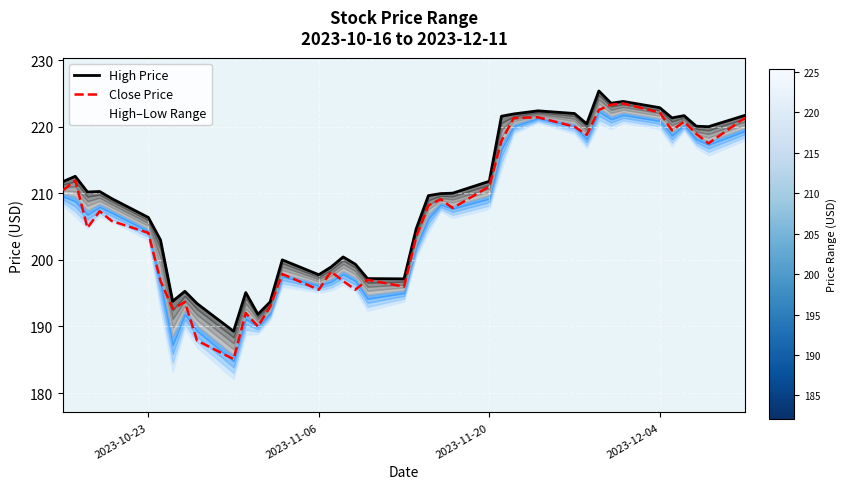

The value of High Price at 32 is 81.7. True or false?

False